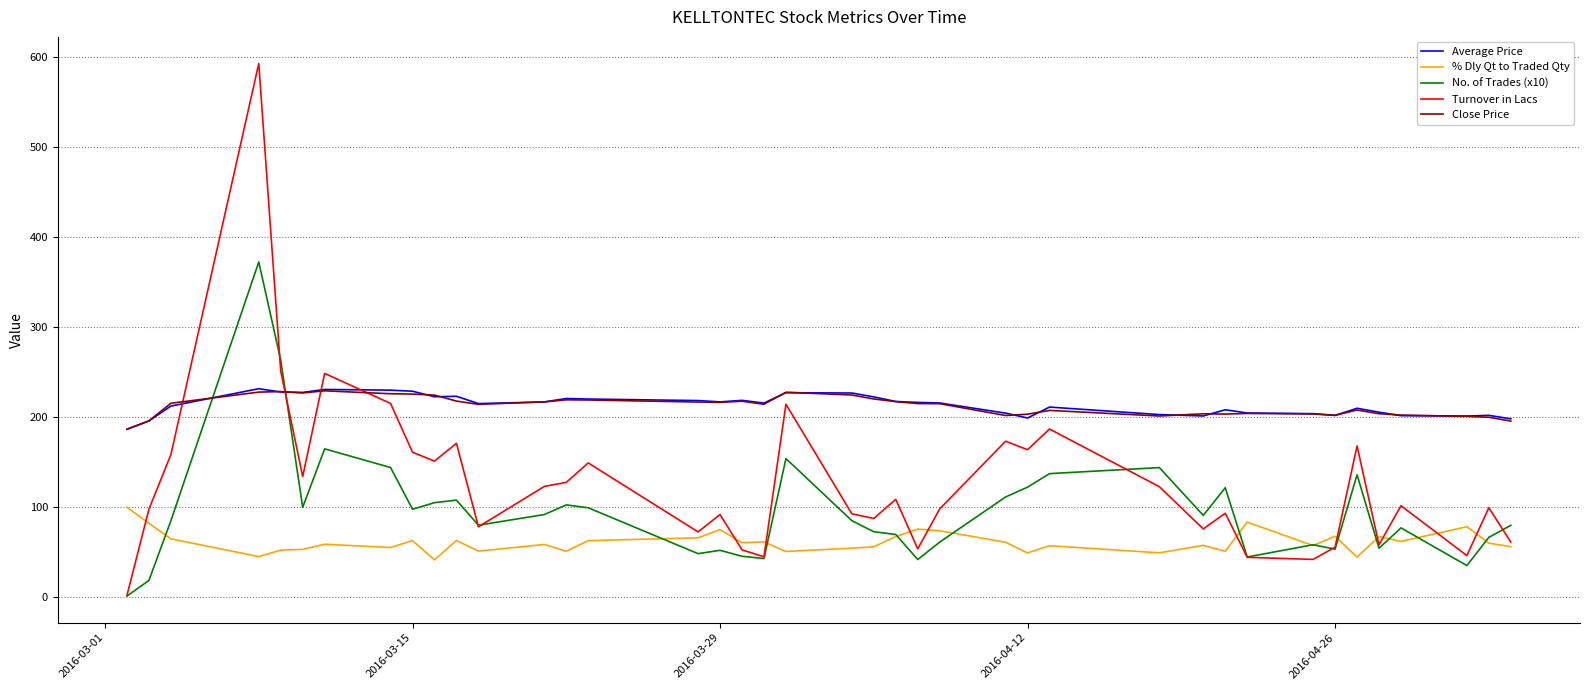

How many intersections are there between Turnover in Lacs and Close Price?

4